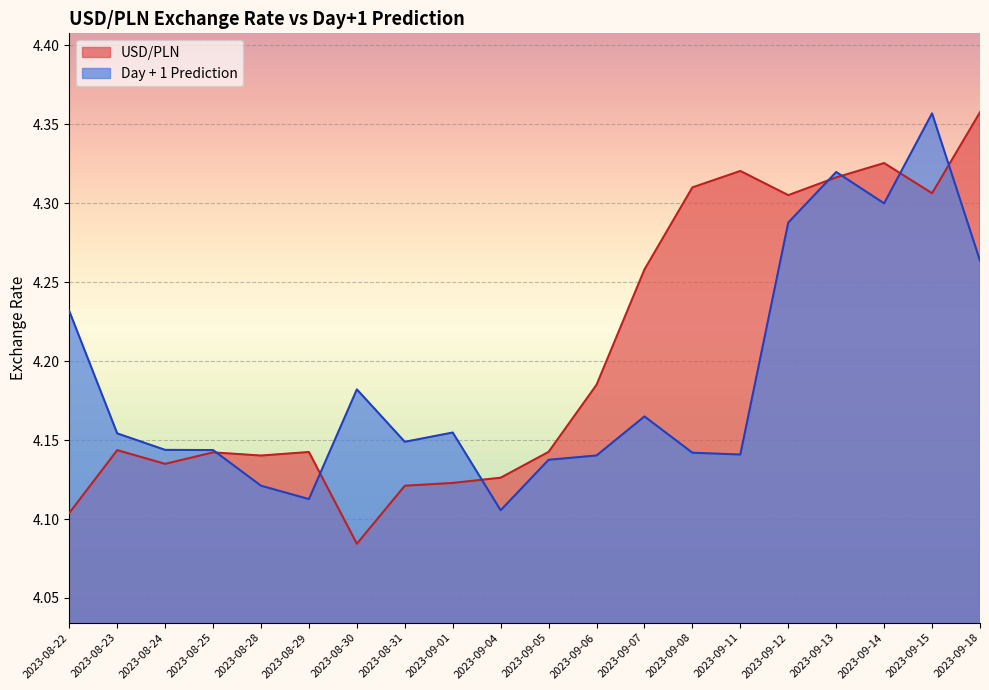

Which category has the highest value in the Day + 1 Prediction series?

2023-09-15